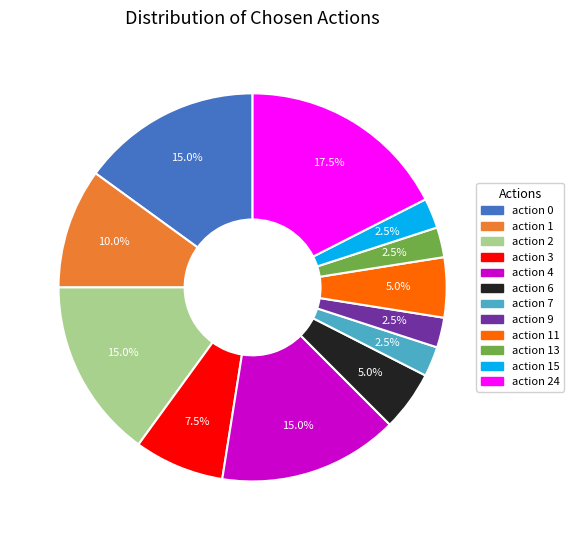

What portion of the pie excludes action 2?

85.0%